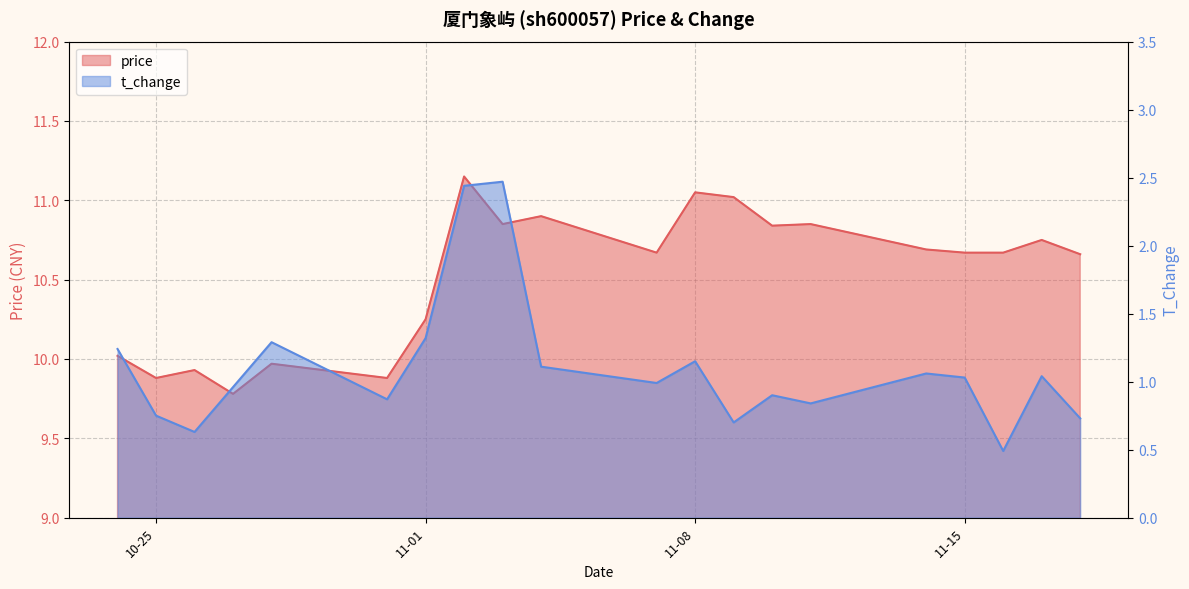

Read the t_change value at 2022-11-04.

1.1